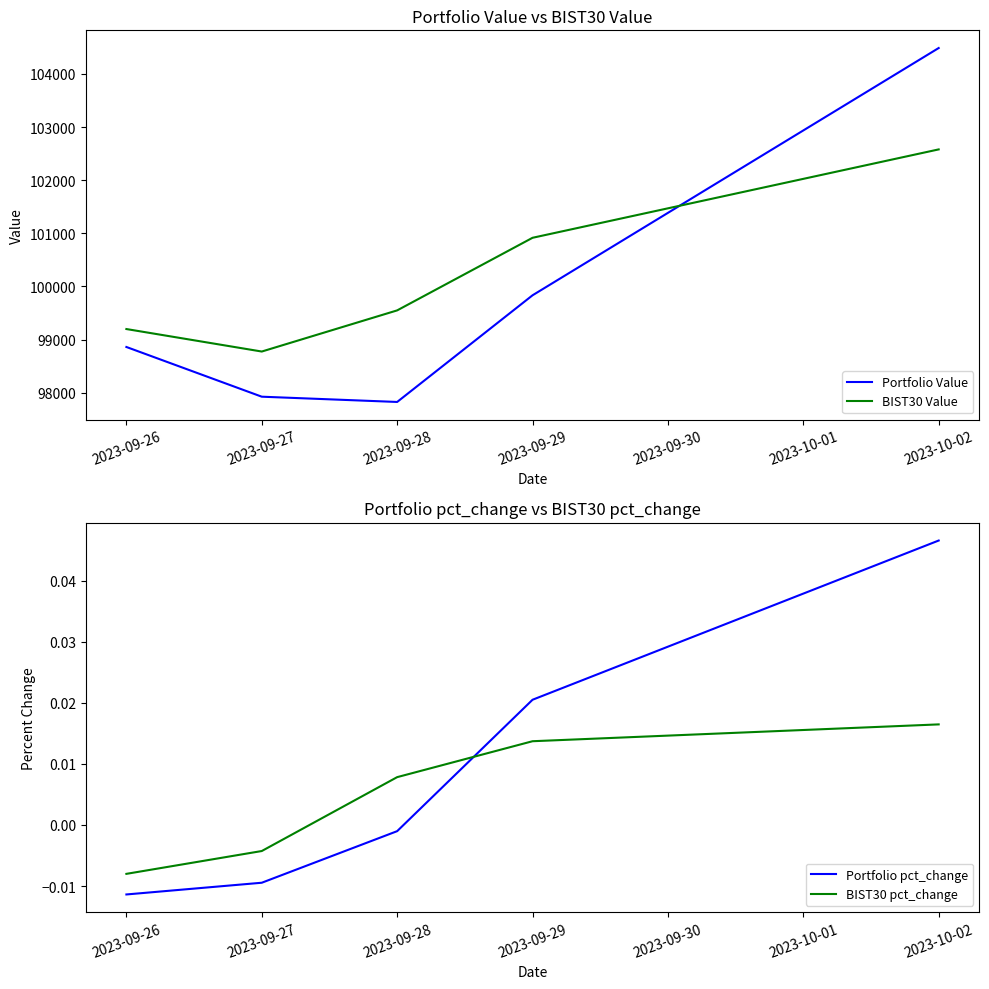

Is it true that Portfolio Value equals 149999.7 at 2023-09-28?

False